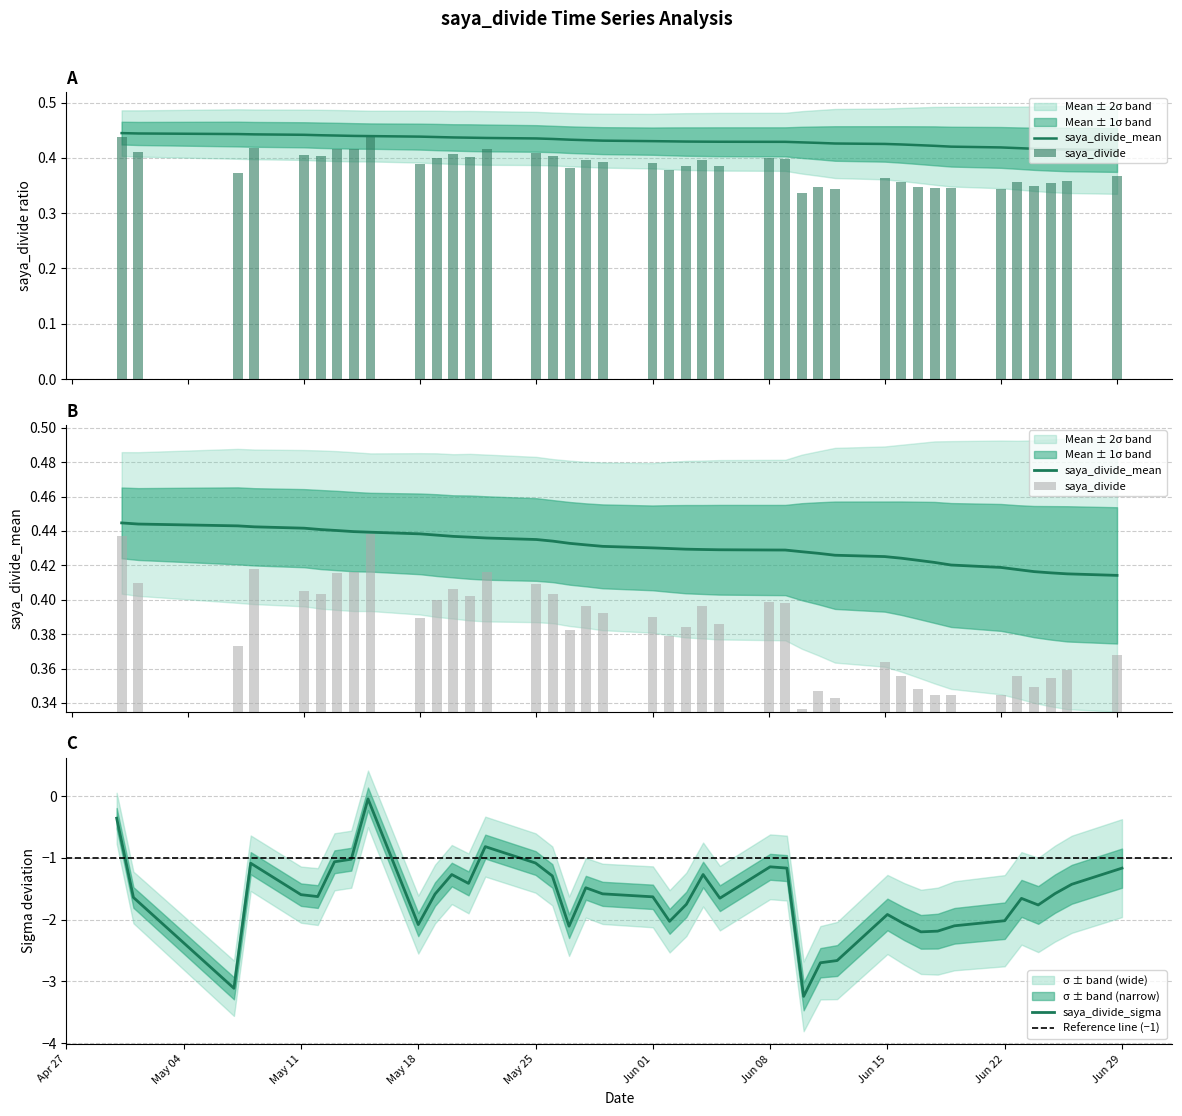

Which series changed the most between 10 and 29?

saya_divide_sigma